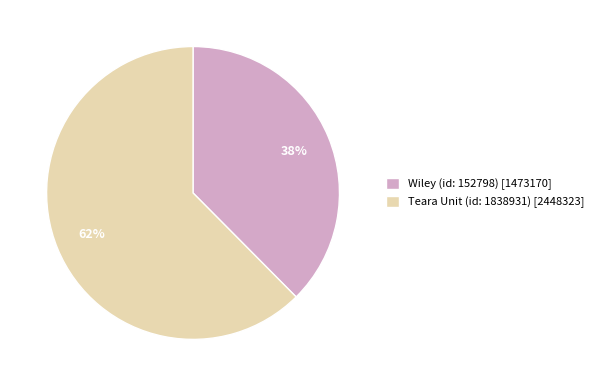

Which has a higher value, Wiley (id: 152798) [1473170] or Teara Unit (id: 1838931) [2448323]?

Teara Unit (id: 1838931) [2448323]